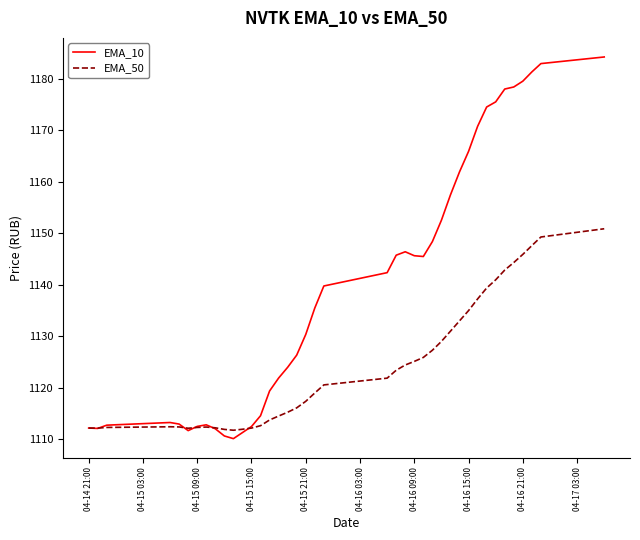

Which series has the largest total across all categories?

EMA_10